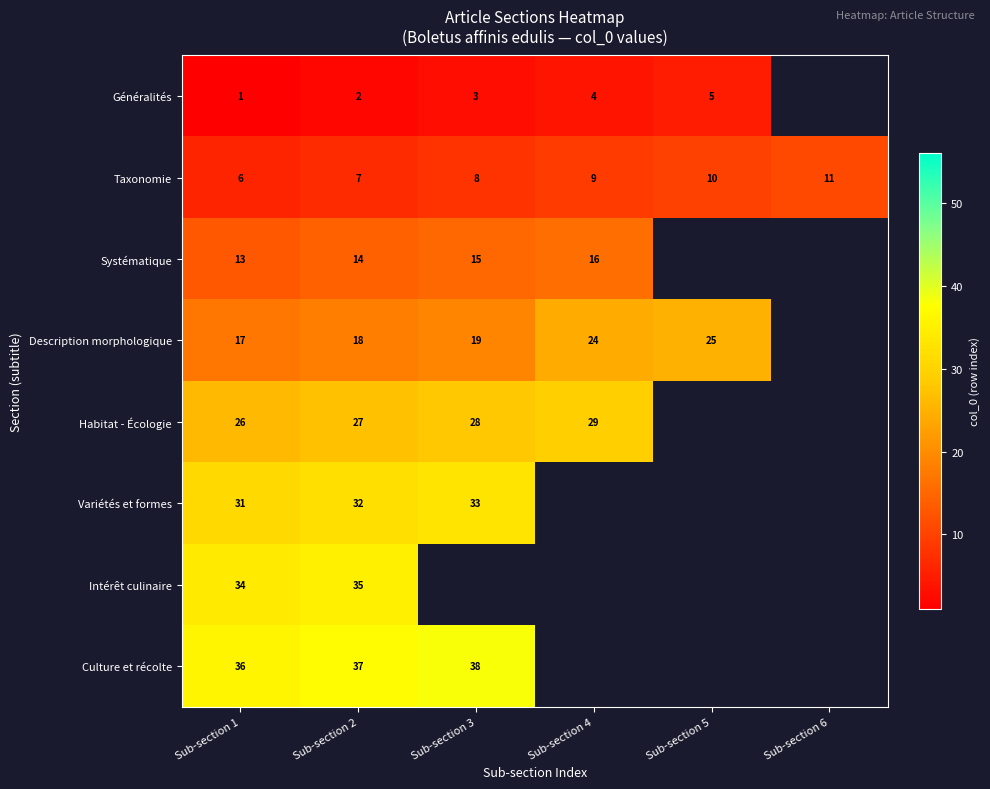

What is the difference between the second highest and second lowest values in the Taxonomie series?

3